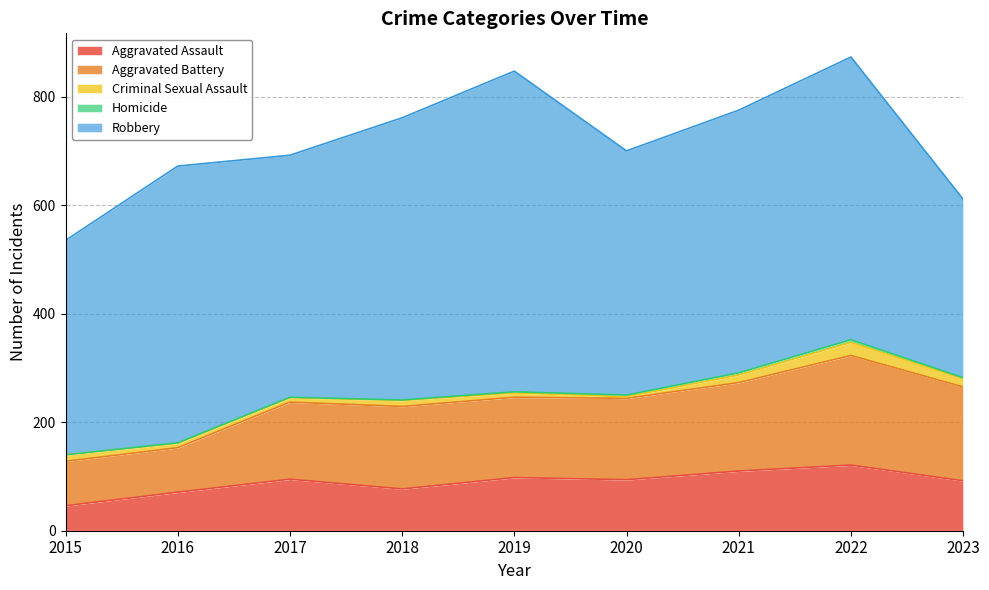

Which category has the lowest value in the Robbery series?

2023